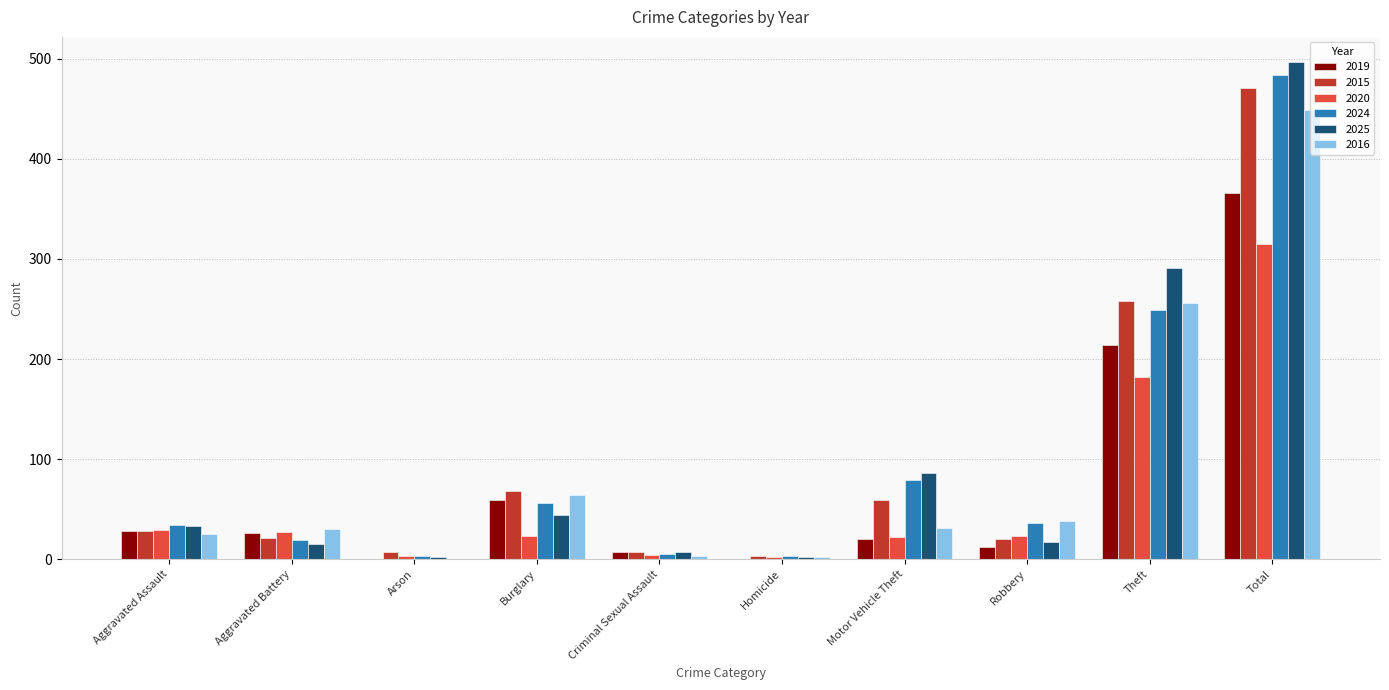

At which label does 2025 reach its peak?

Total